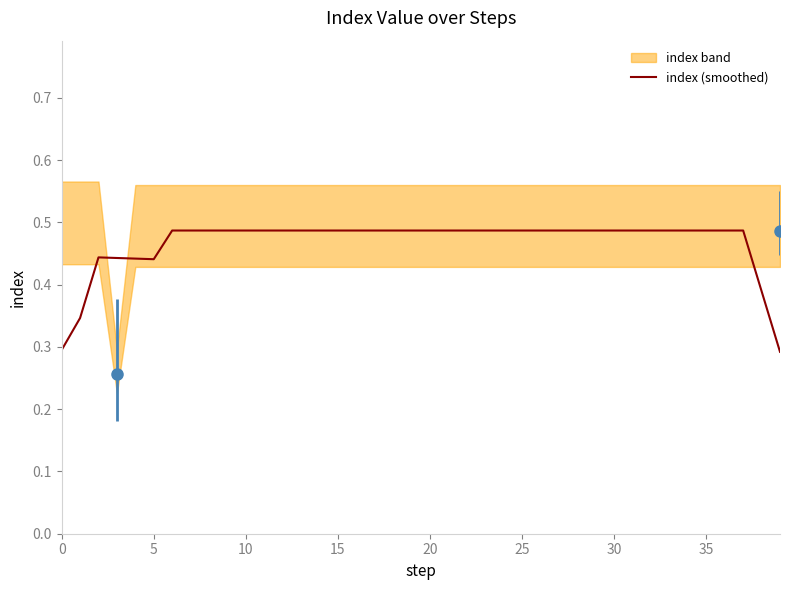

What is the difference between the maximum and minimum values?

0.2